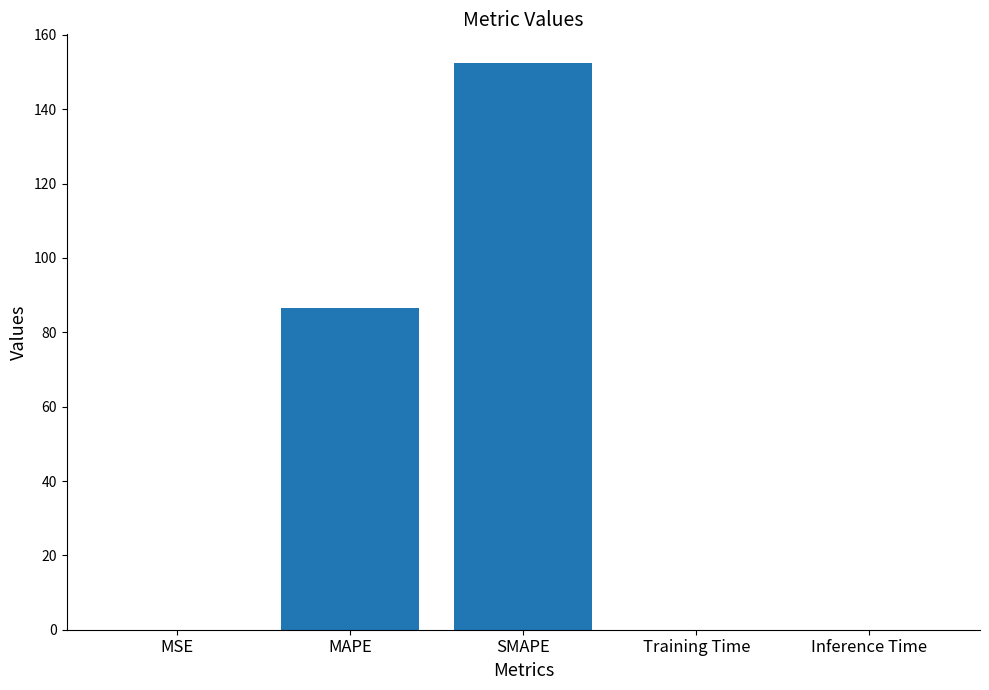

What is the sum of all values?

239.0